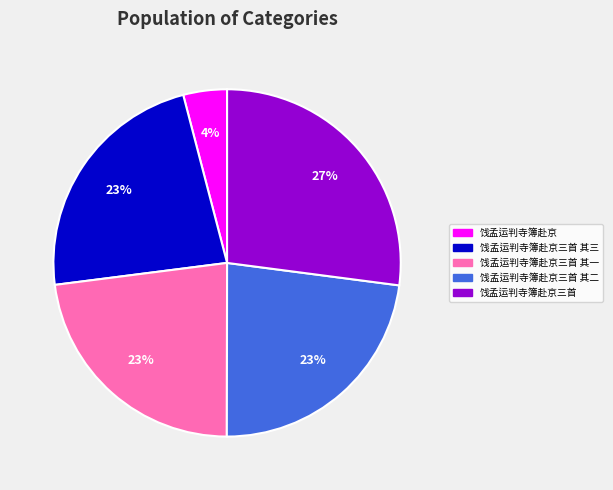

What percentage is the 饯孟运判寺簿赴京三首 其一 slice, to the nearest percent?

23%